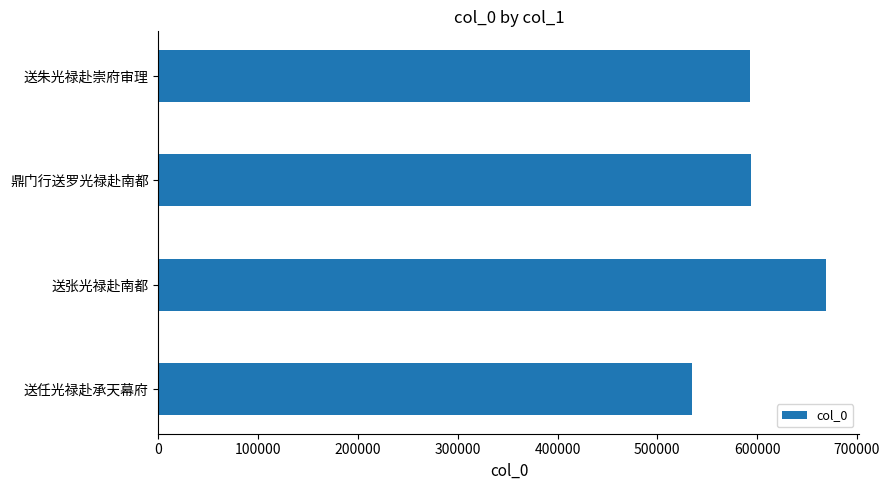

What value does the data have at 送朱光禄赴崇府审理?

593208